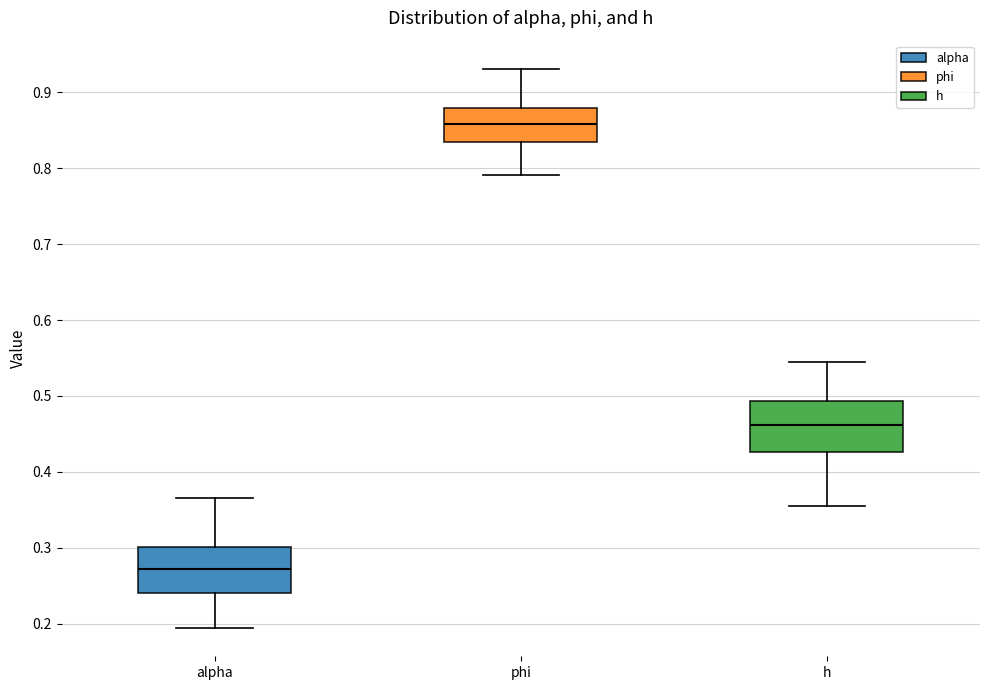

Reading left to right, transcribe this box plot: for each box, give where its median line is, the range the box spans, and where its two whiskers end, as read against the y-axis. The values are not printed on the chart, so give them approximately, as read against the axis.

alpha: median 0.27, box 0.24 to 0.30, whiskers 0.19 to 0.37
phi: median 0.86, box 0.83 to 0.88, whiskers 0.79 to 0.93
h: median 0.46, box 0.43 to 0.49, whiskers 0.35 to 0.54